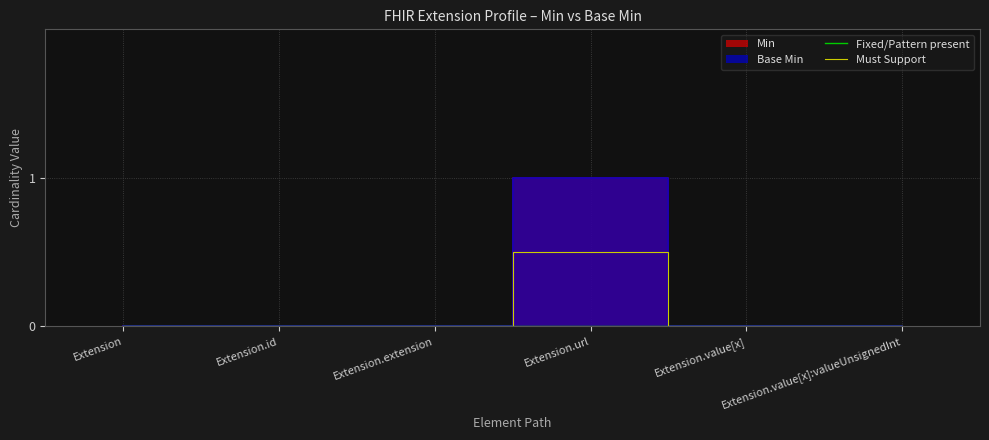

What is the label of the 3rd point from the right?

Extension.url